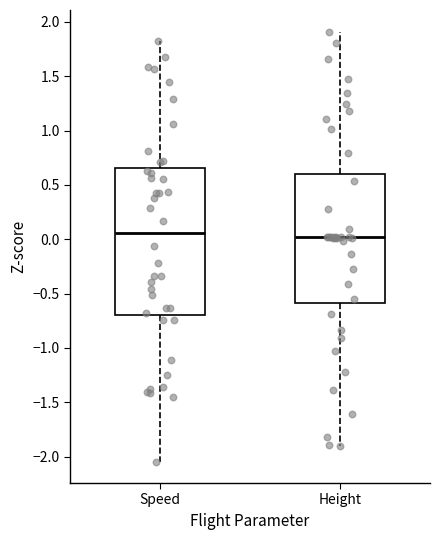

Comparing the boxes themselves (not the whiskers), which one is the tallest?

Speed